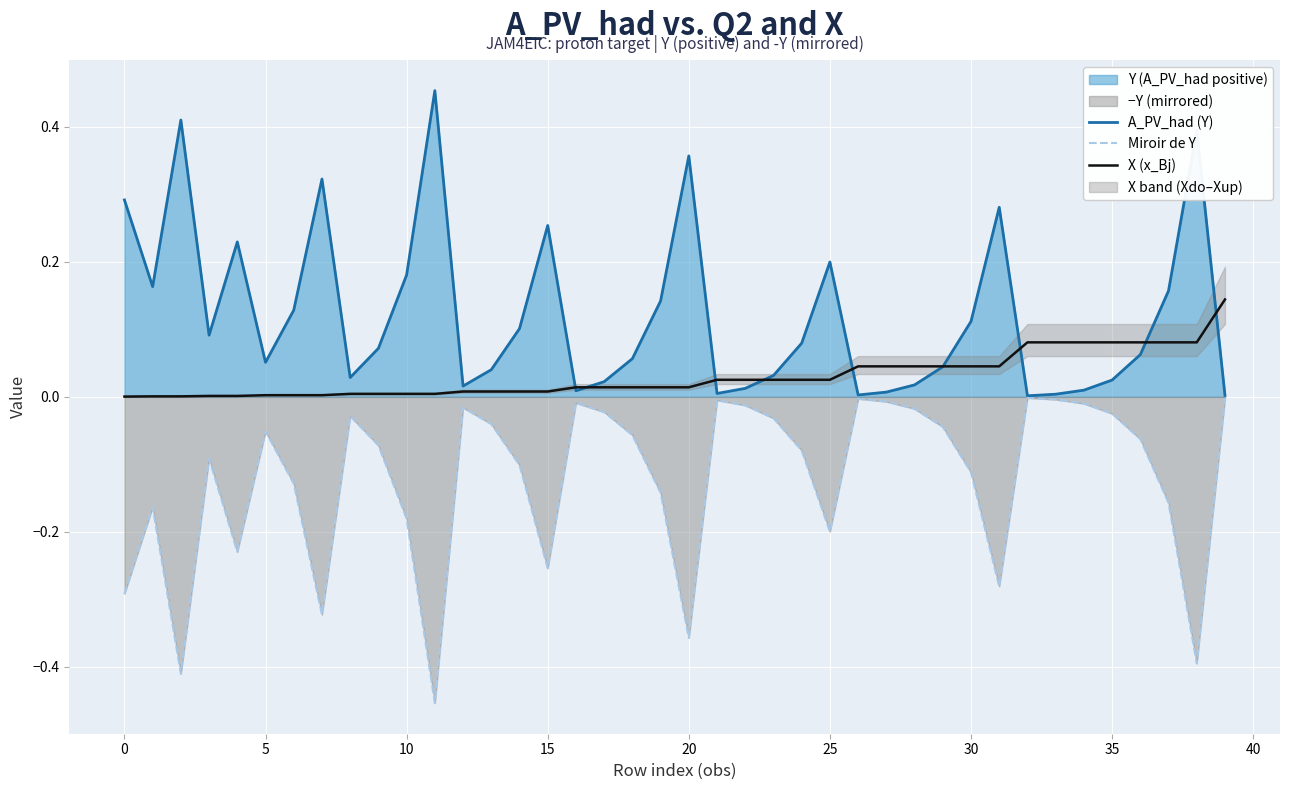

Which has a higher value, 32 or 30?

30